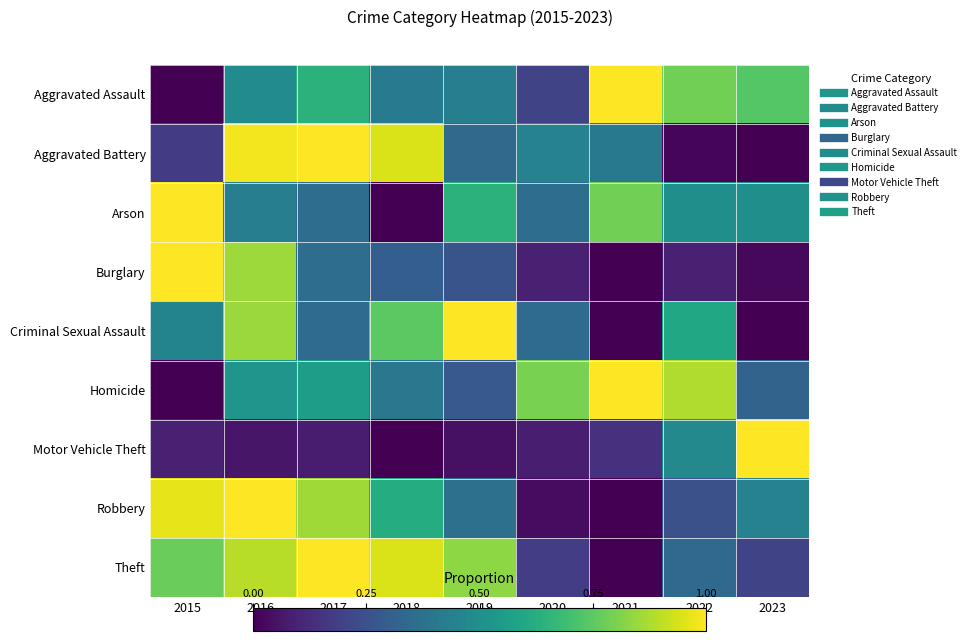

At which category is the sum across all series the highest?

2016